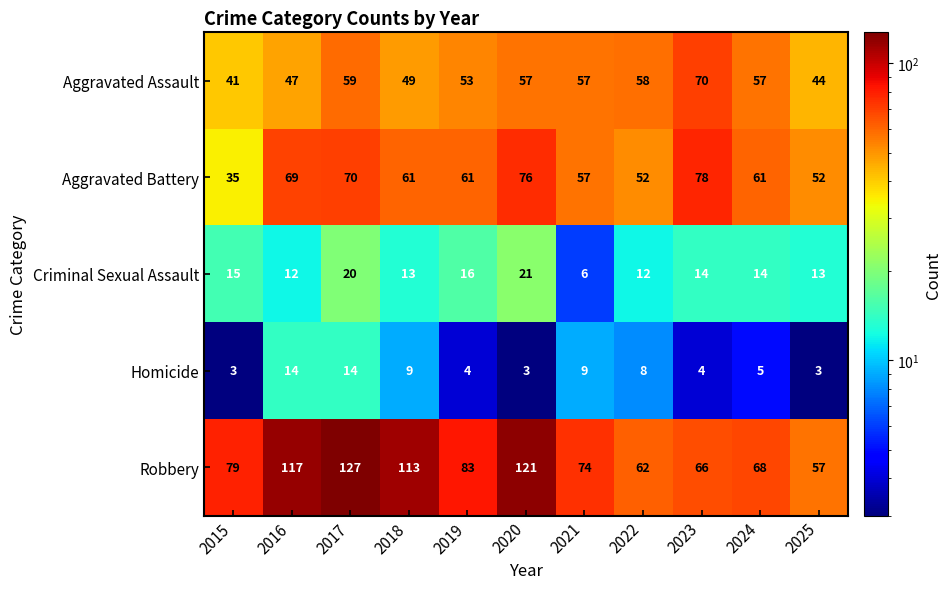

Rank the series by their maximum value, from lowest to highest.

Homicide, Criminal Sexual Assault, Aggravated Assault, Aggravated Battery, Robbery